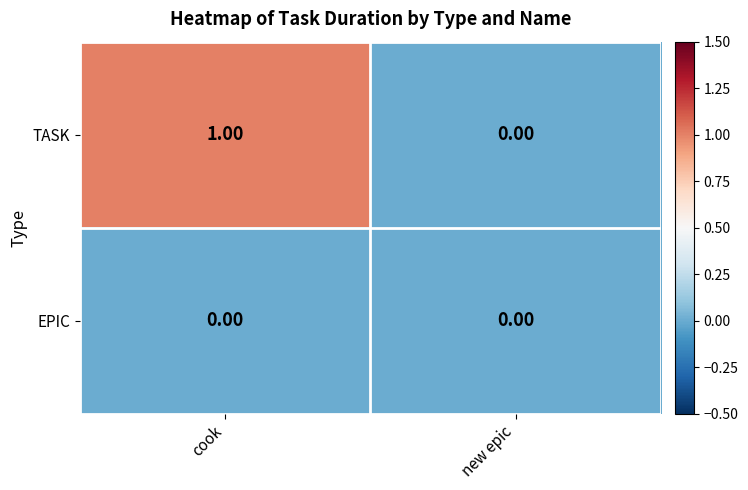

Is the value of TASK at cook greater than the value of EPIC at new epic?

Yes